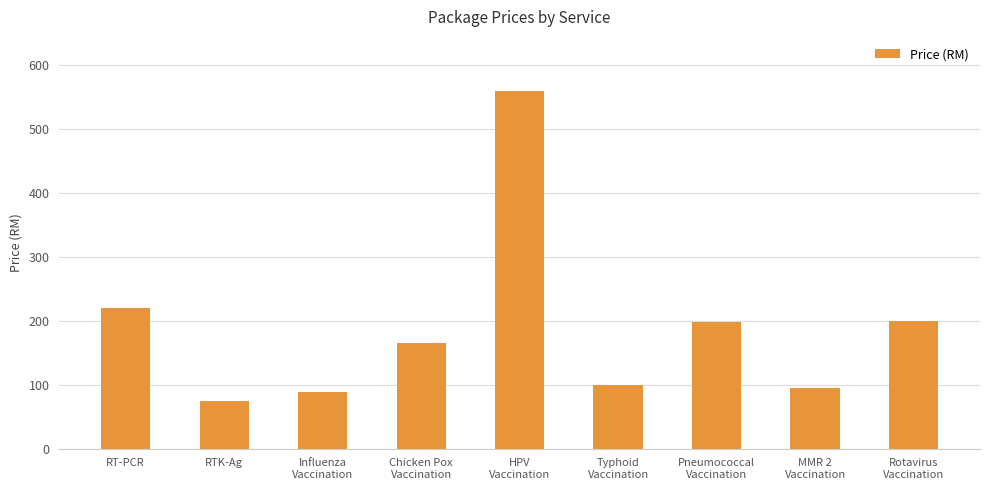

What is the difference between the second highest and minimum values?

145